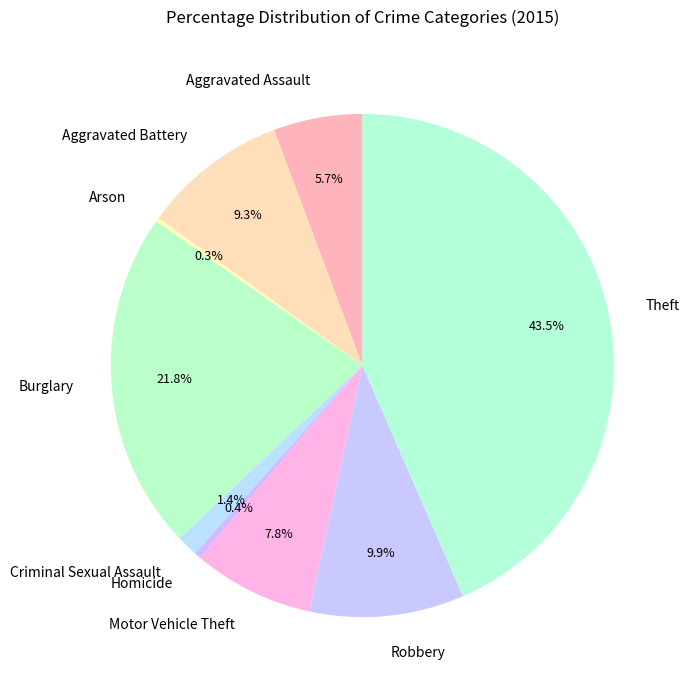

Which category has the biggest portion of the pie?

Theft